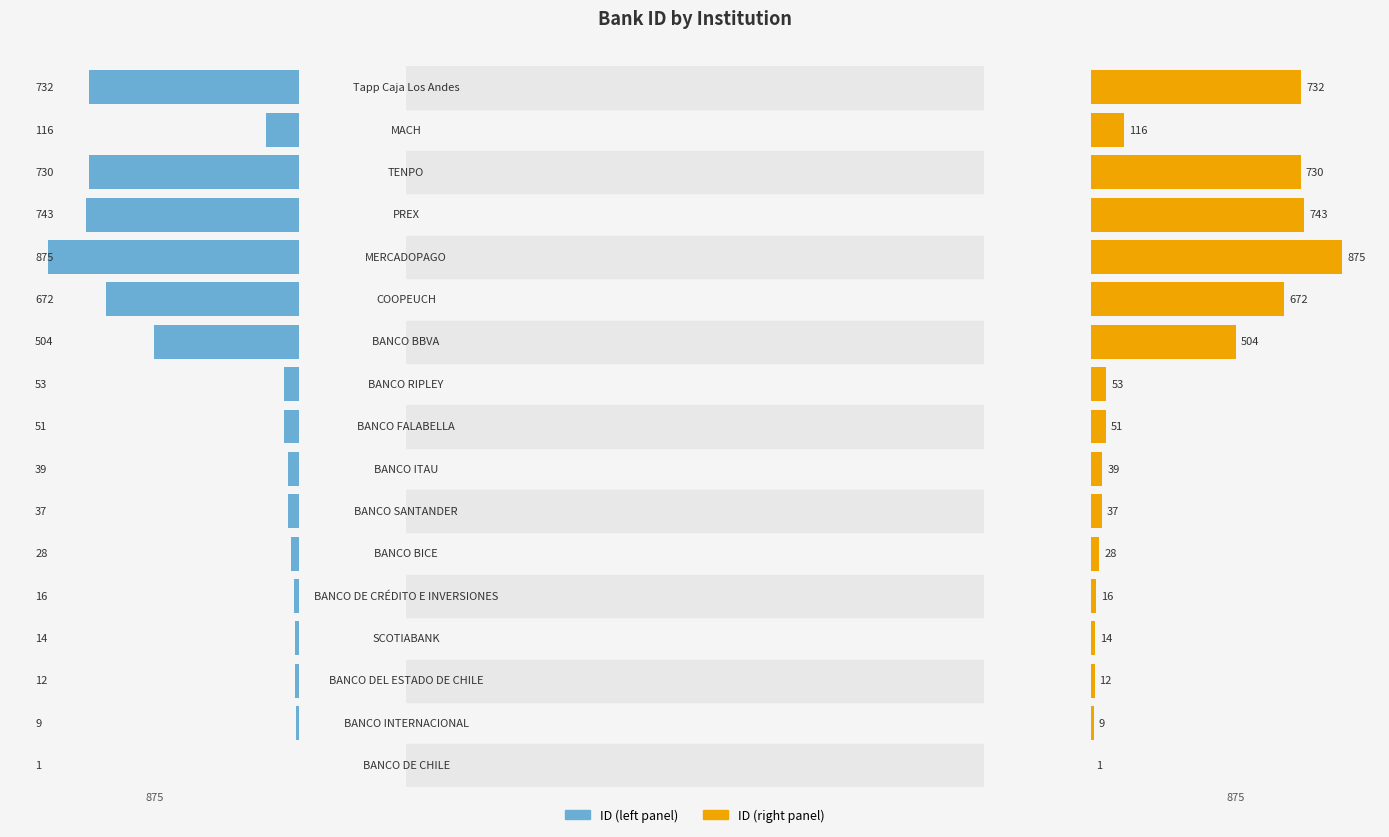

What is the sum of all ID (right) values?

4632